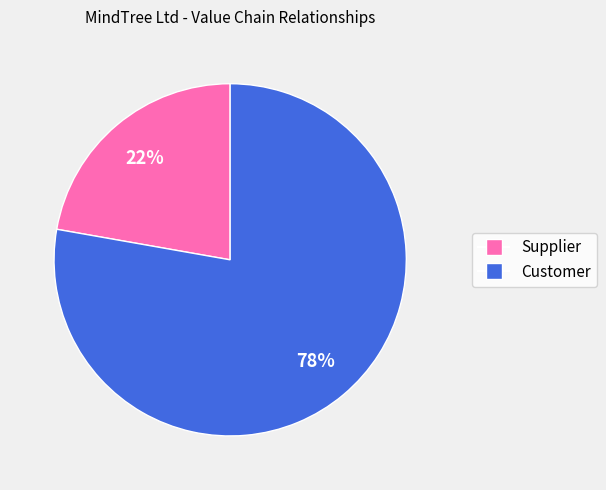

Which has a higher value, Customer or Supplier?

Customer